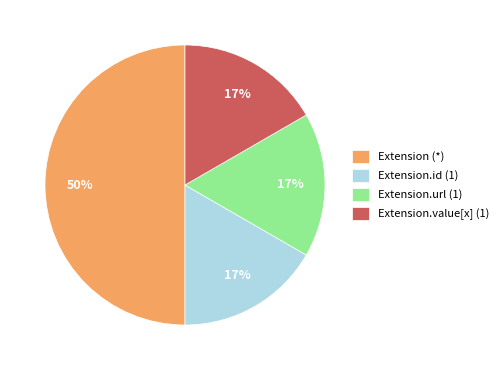

Is Extension.value[x] (1) the majority of the pie?

No